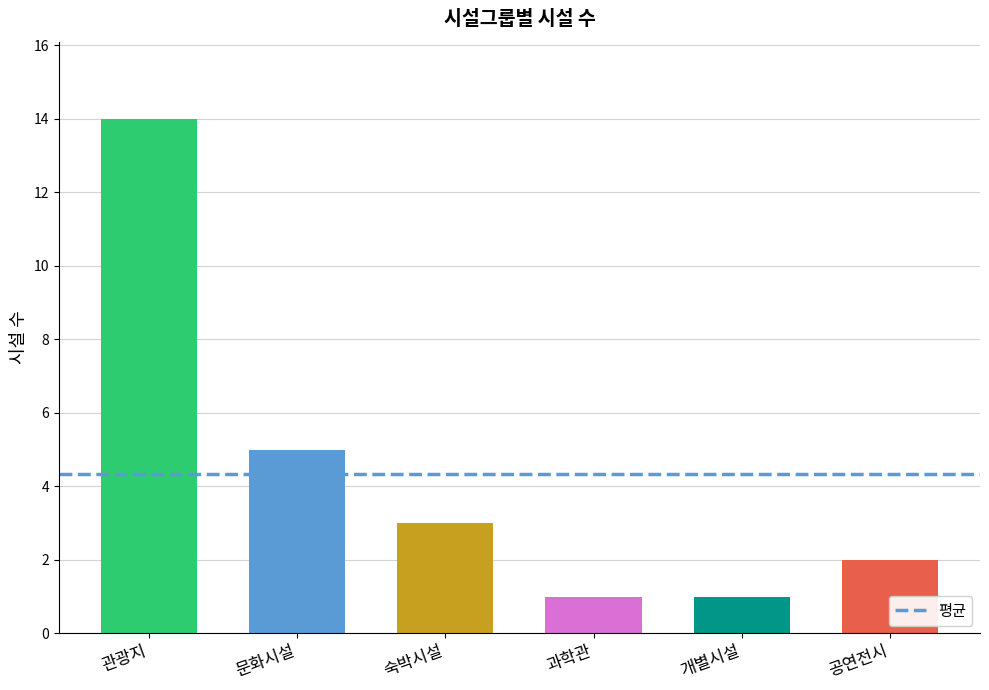

Reading left to right, extract all data points from this chart.

14	5	3	1	1	2